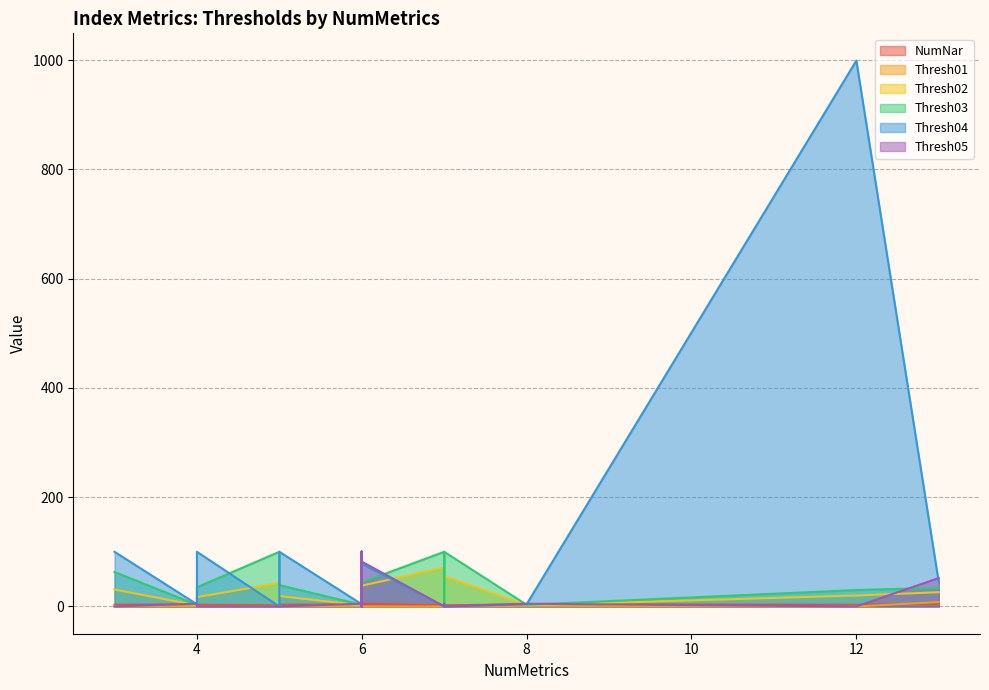

How many intersections are there between Thresh03 and NumNar?

1